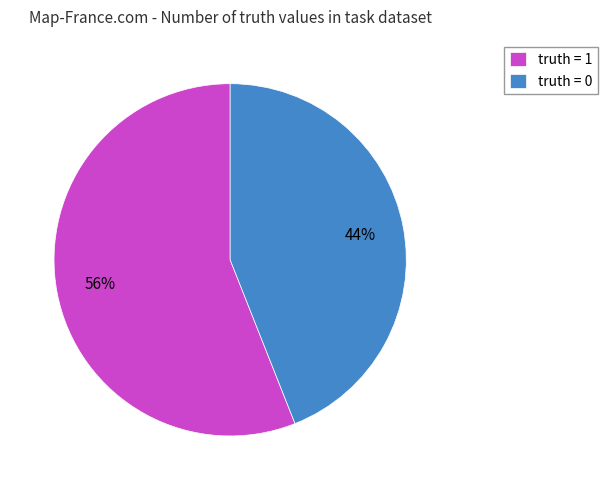

Count the number of slices in the pie.

2